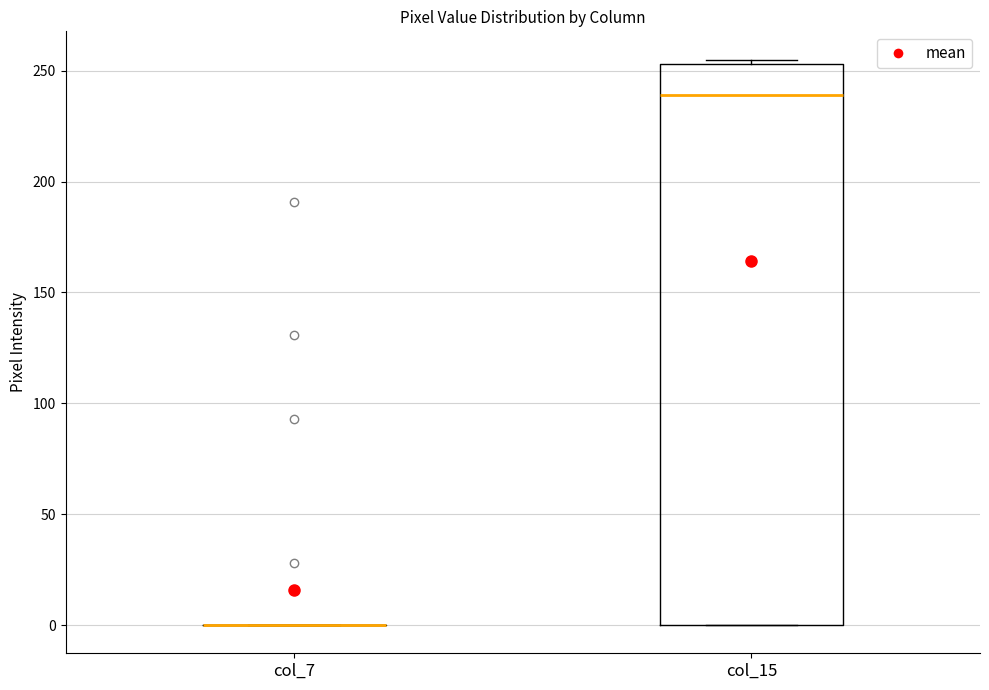

Which box is the tallest, from its lower edge to its upper edge?

col_15